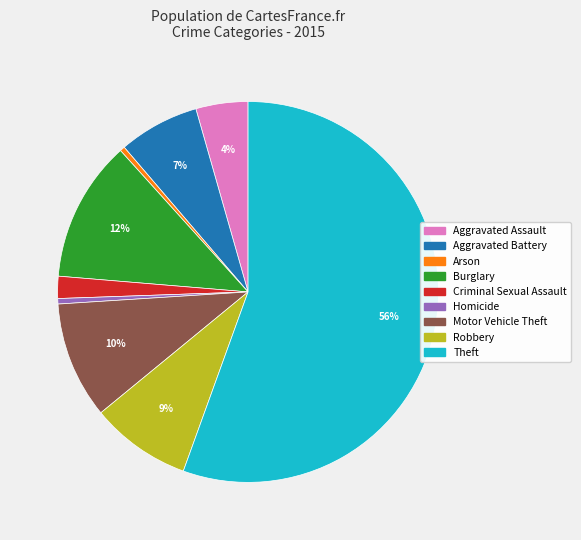

What is the largest slice in the pie chart?

Theft